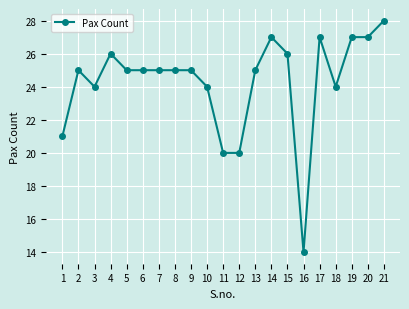

The value at 9 is 25. True or false?

True